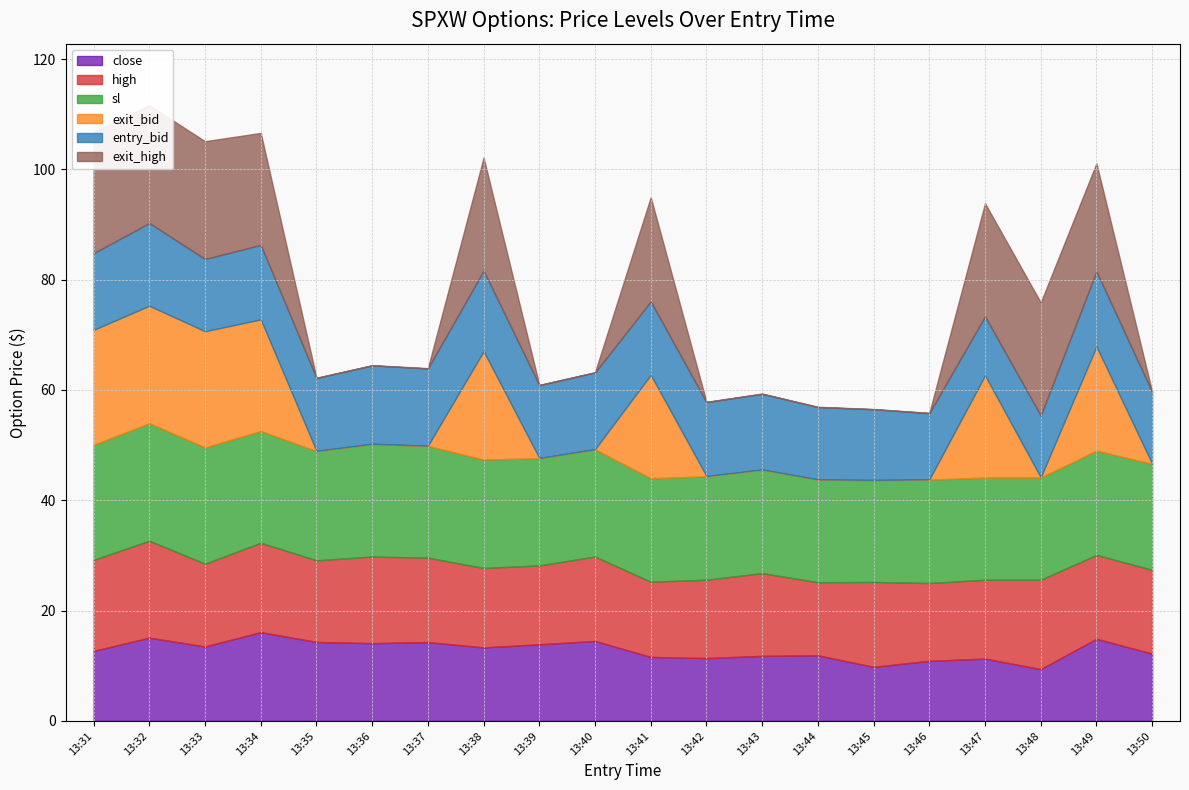

At how many categories does at least one series exceed 10?

20